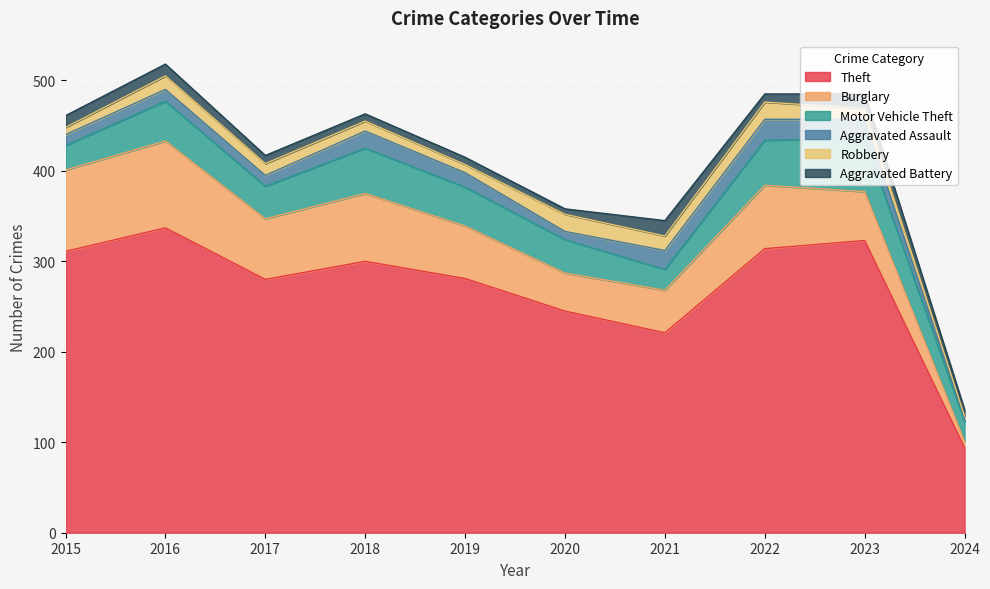

Where is the first local maximum for Burglary?

2016